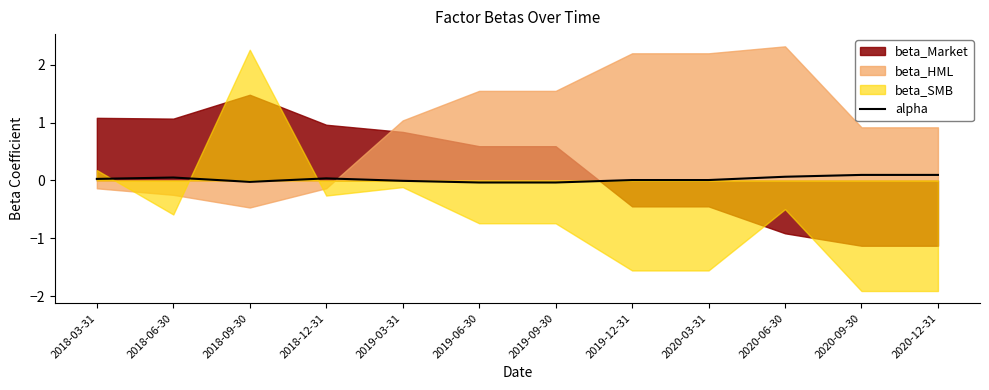

The chart shows a value of -0.0 at 2019-09-30. True or false?

True